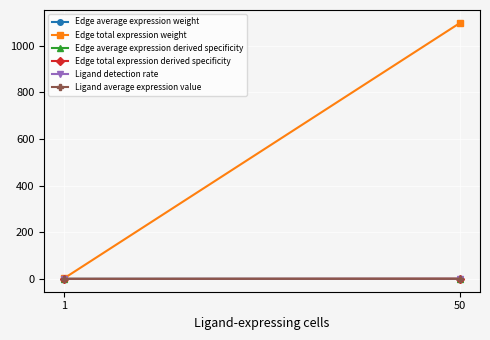

Between 1 and 50, which is larger?

50